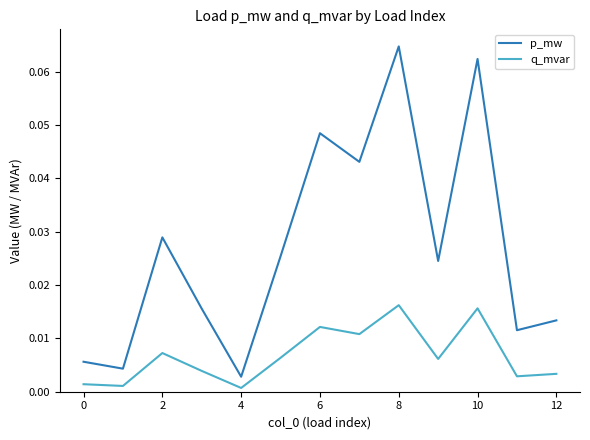

True or false: p_mw and q_mvar cross at least once.

False